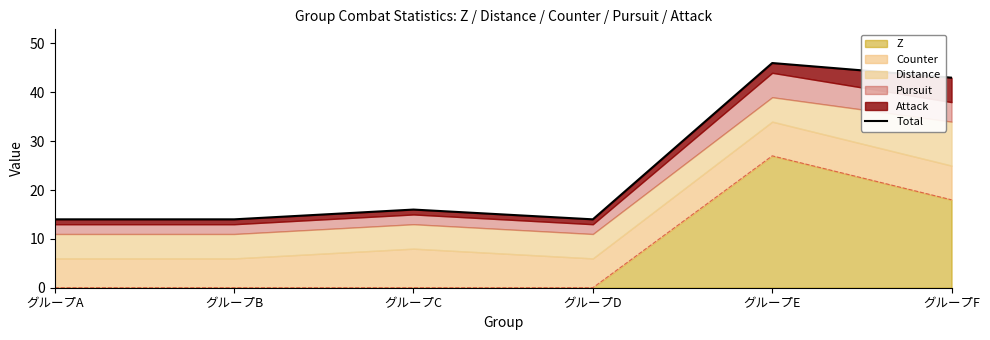

At which label is the value closest to 30?

グループF